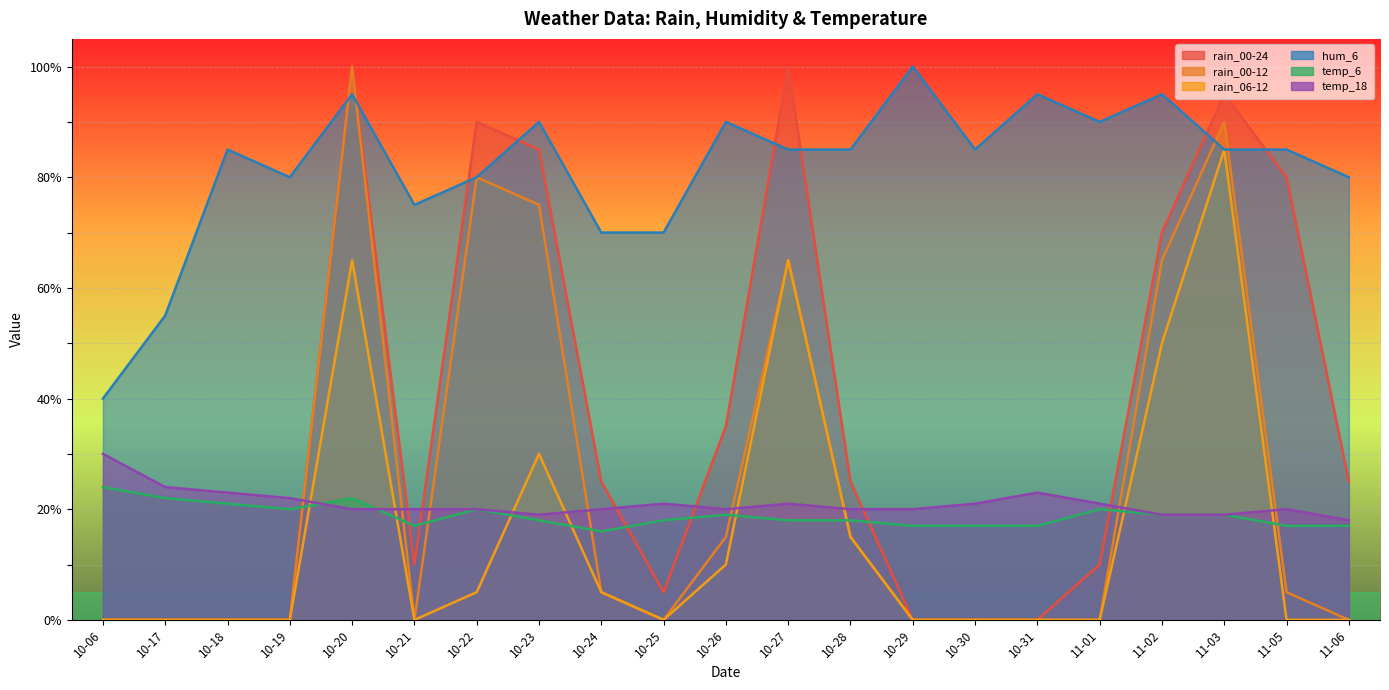

What is the minimum value for temp_6?

16